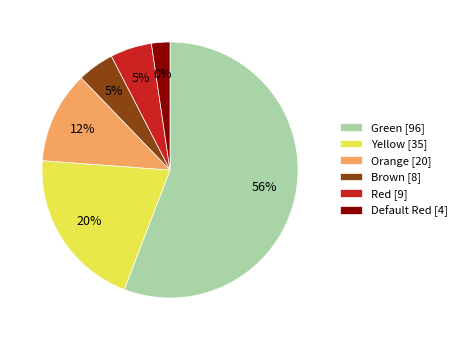

The Red slice represents 5% of the pie. True or false?

True